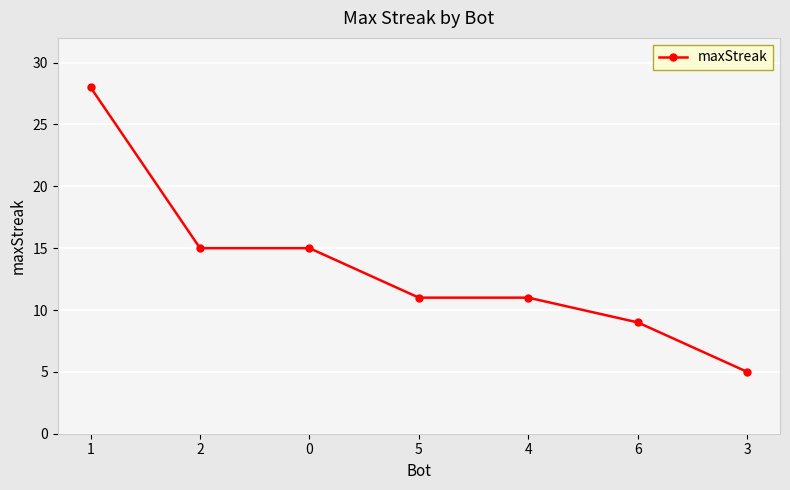

What is the value of the 7th point from the left?

5